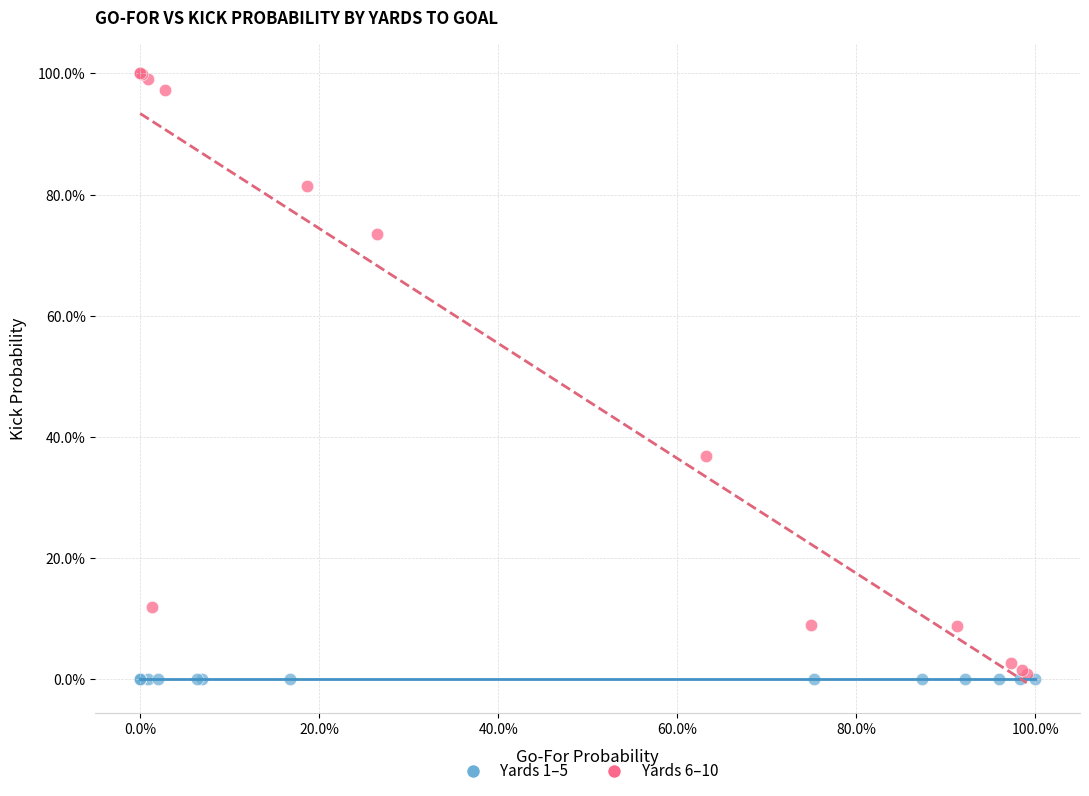

Which series contains the lowest Y value?

Yards 1–5